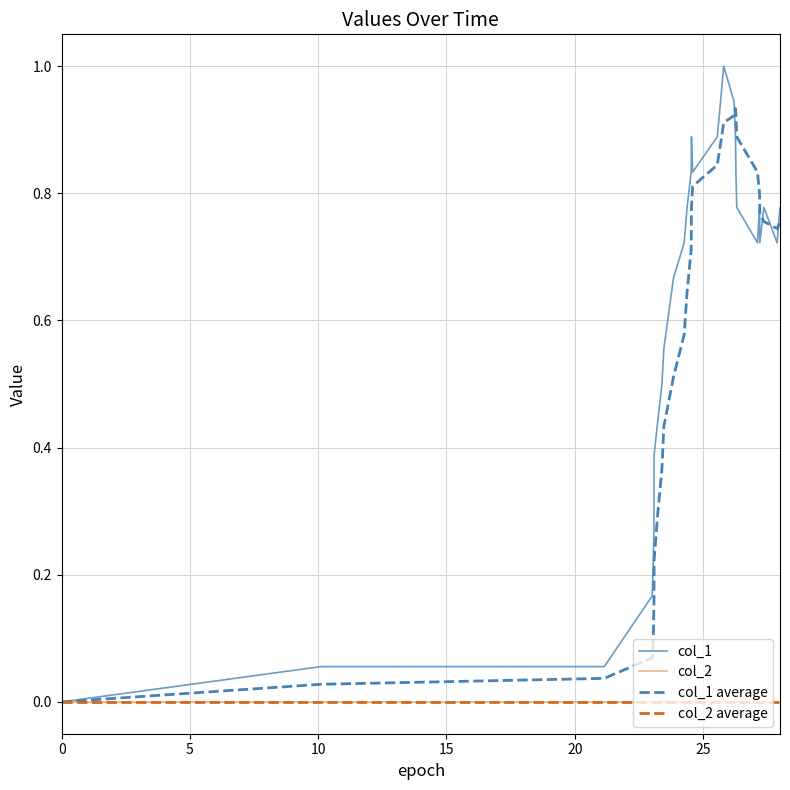

How many lines are shown in the chart?

4